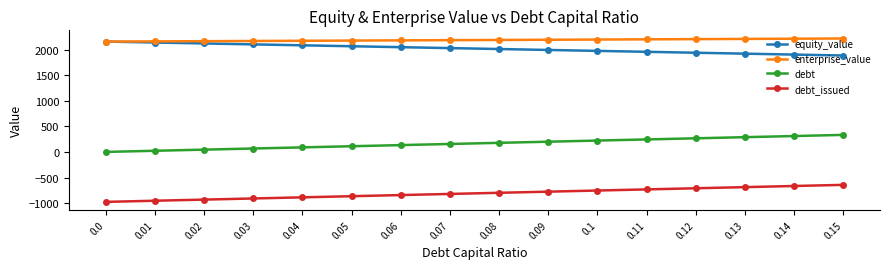

Rank the series at 0.15 from lowest to highest value.

debt_issued, debt, equity_value, enterprise_value